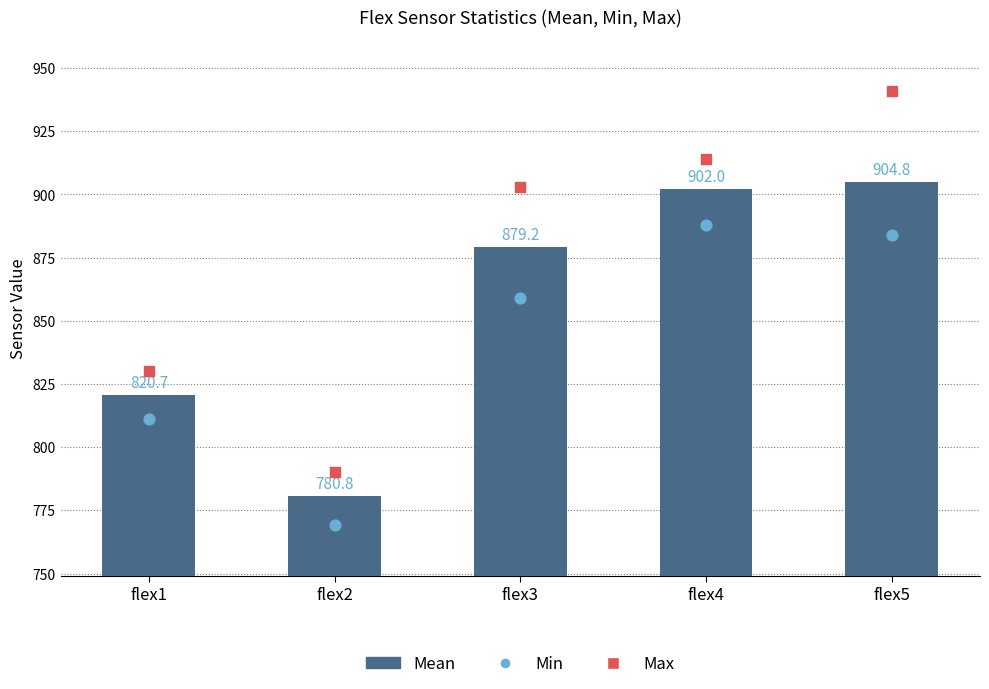

Which series contains the highest Y value?

Max